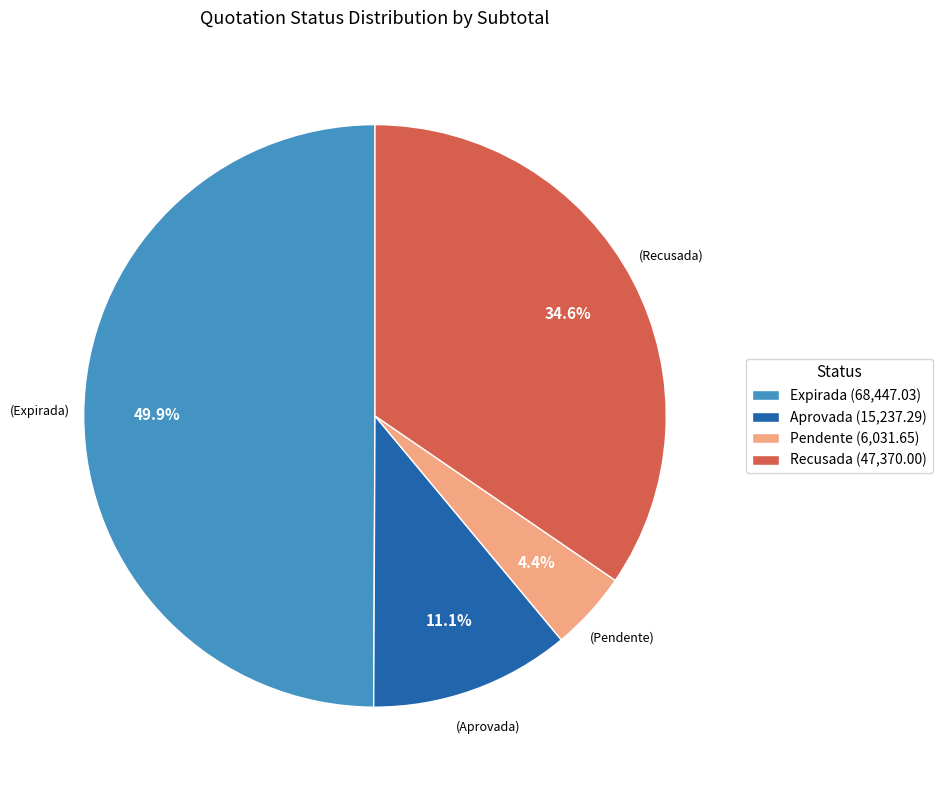

Approximately how many times larger is the value at Recusada (47,370.00) compared to Aprovada (15,237.29)?

3.1